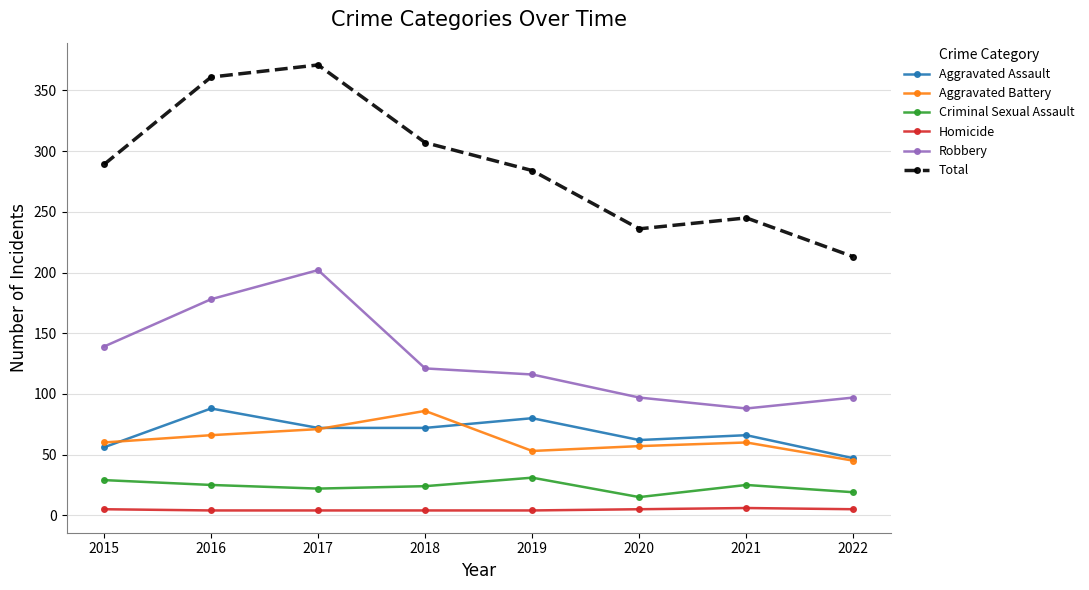

What are all the series names shown in the legend?

Aggravated Assault, Aggravated Battery, Criminal Sexual Assault, Homicide, Robbery, Total